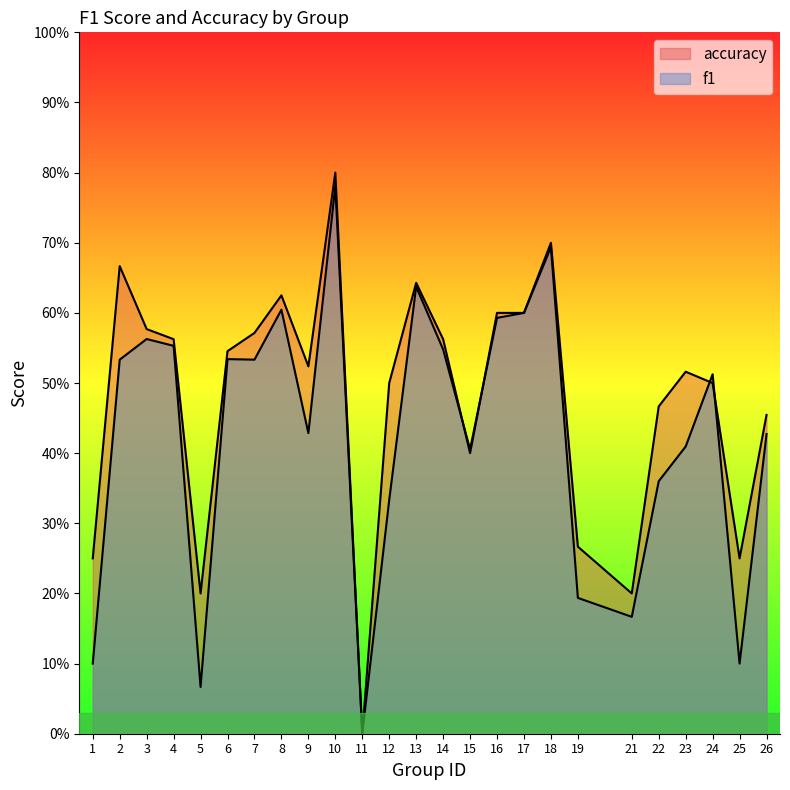

Count the accuracy values in the range 0 to 1.

25